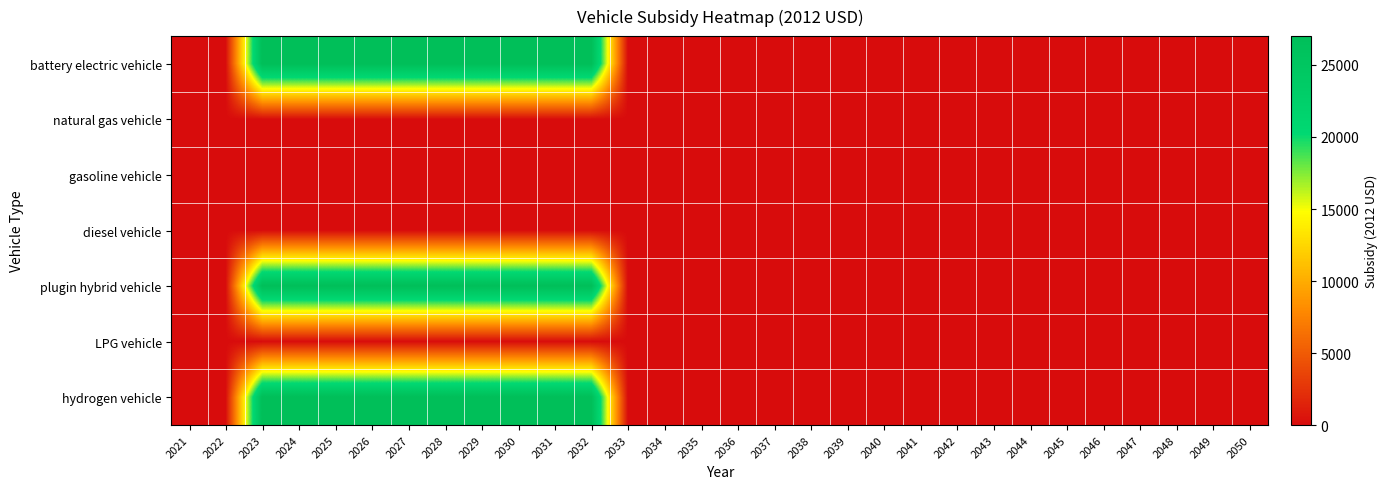

Which series has the largest total across all categories?

battery electric vehicle